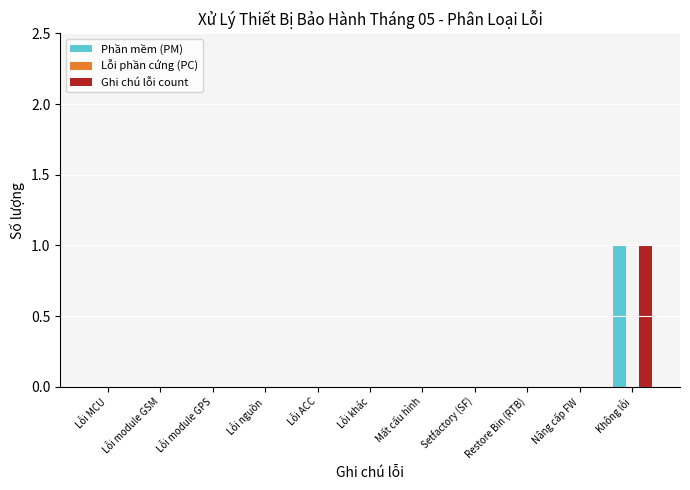

At which label does Ghi chú lỗi count reach its peak?

Không lỗi